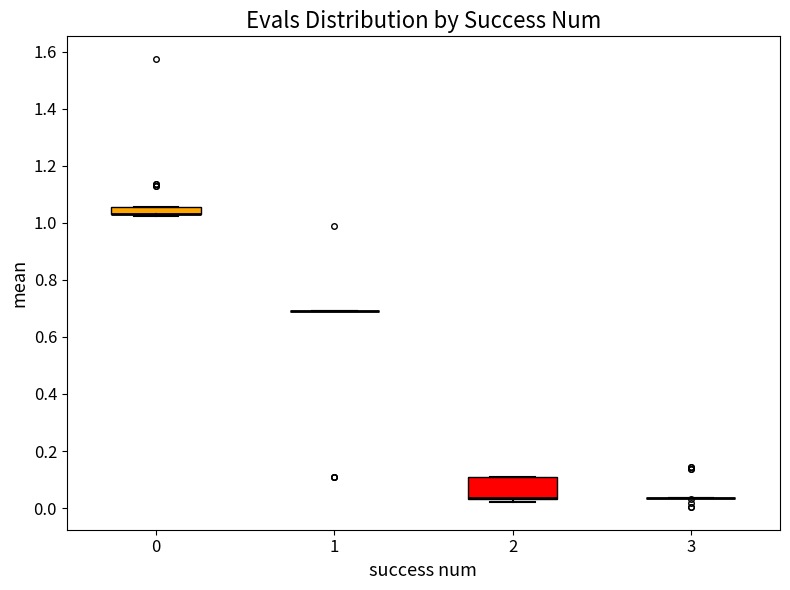

Which box is the tallest, from its lower edge to its upper edge?

2